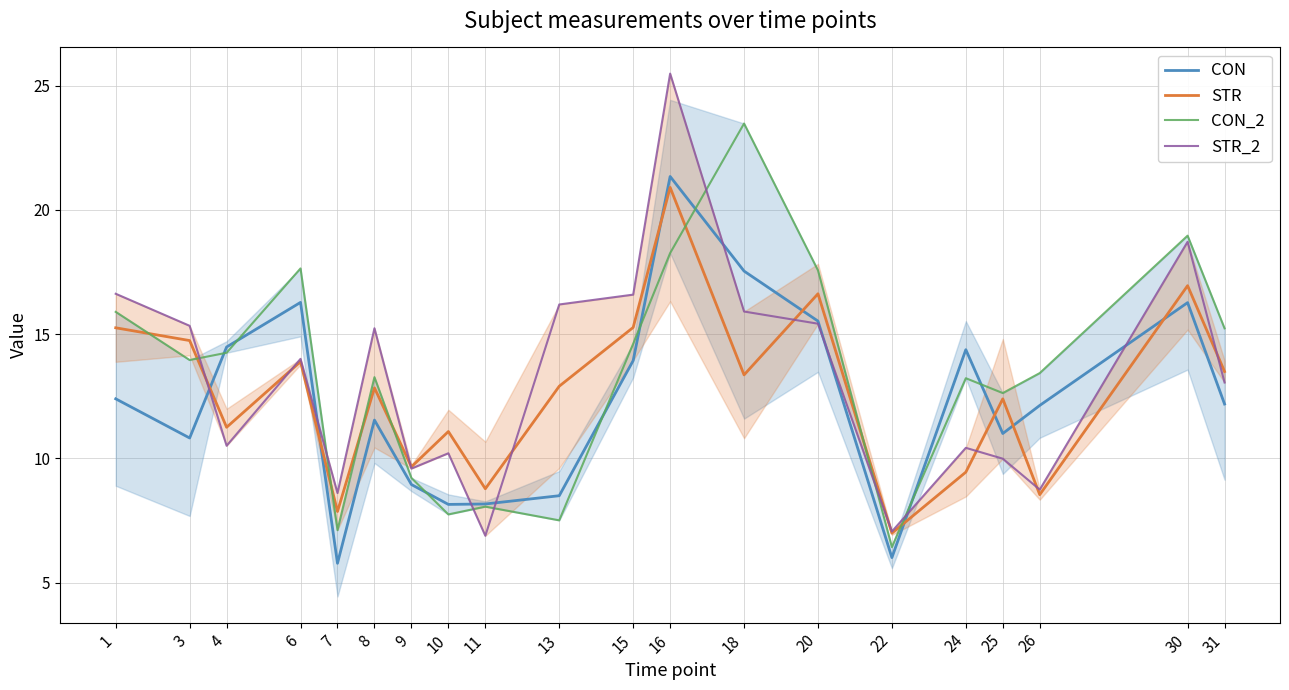

The value of CON at 15 is 23.4. True or false?

False